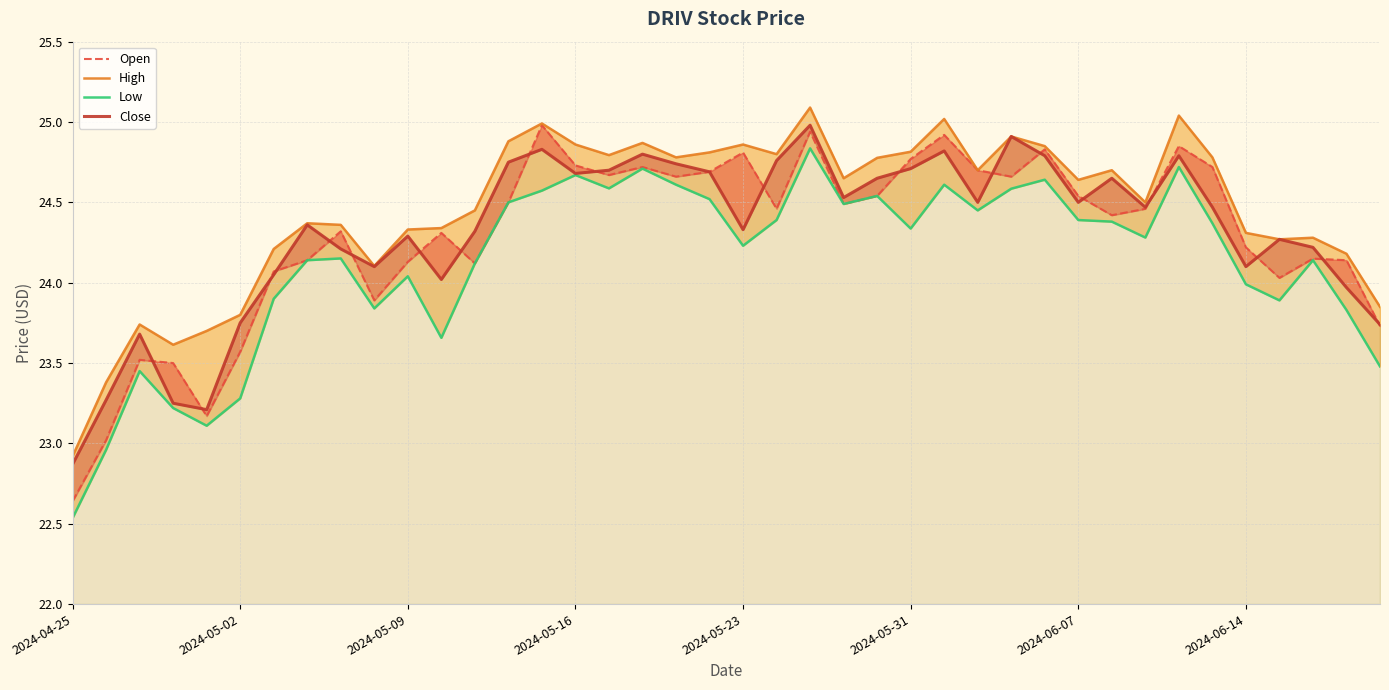

At 2024-04-25, list the series in order from smallest to largest.

Low, Open, Close, High